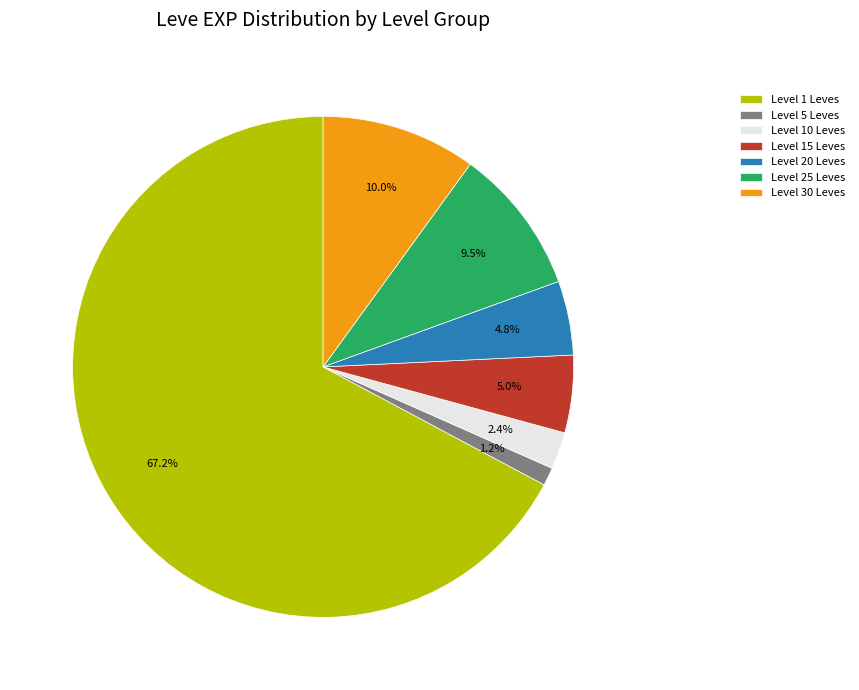

Between Level 15 Leves and Level 1 Leves, which is larger?

Level 1 Leves